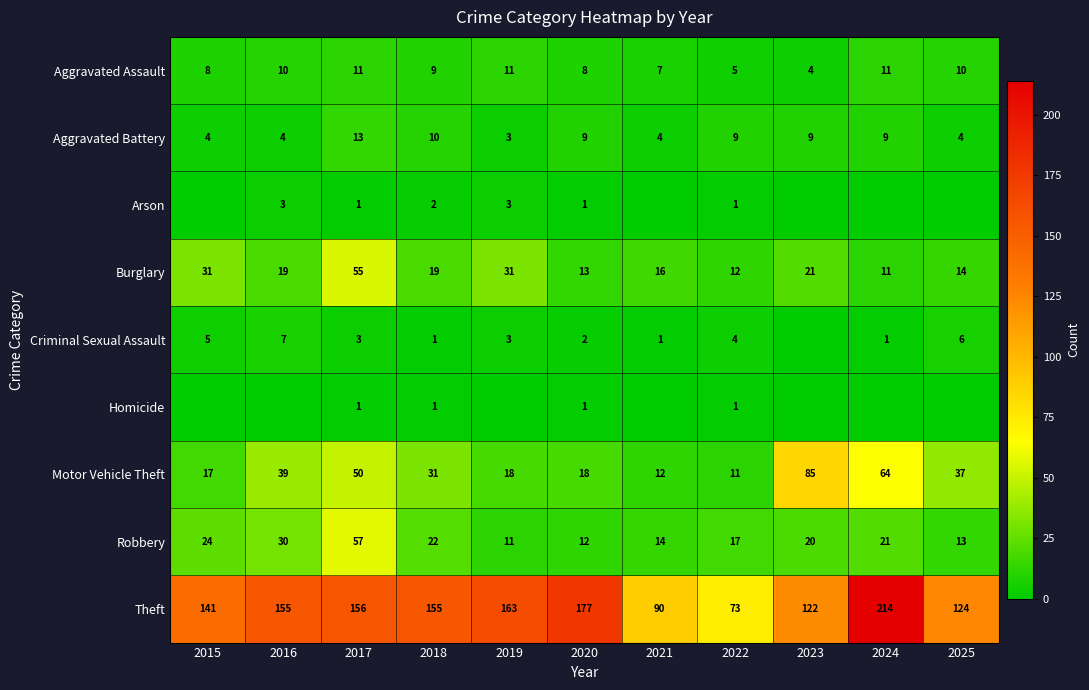

Which label corresponds to the smallest value in the chart?

2015